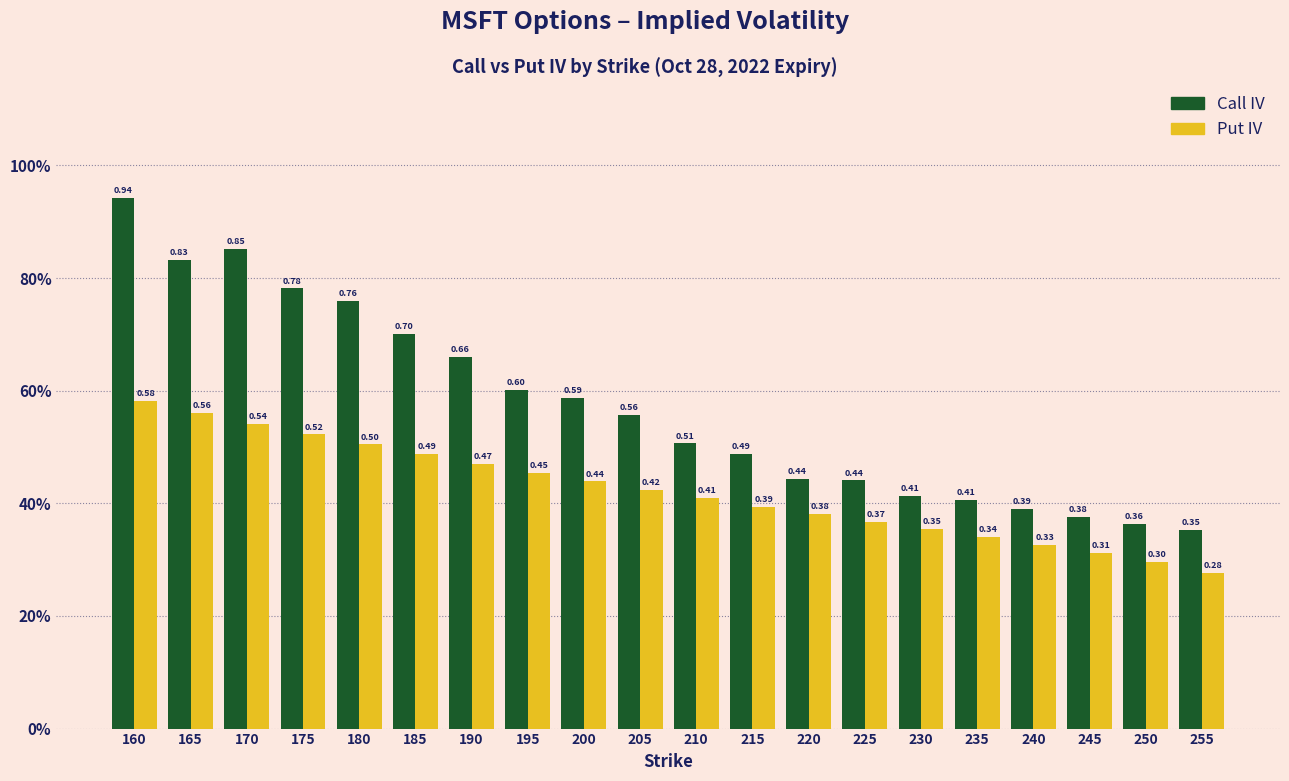

What are all the series names shown in the legend?

Call IV, Put IV